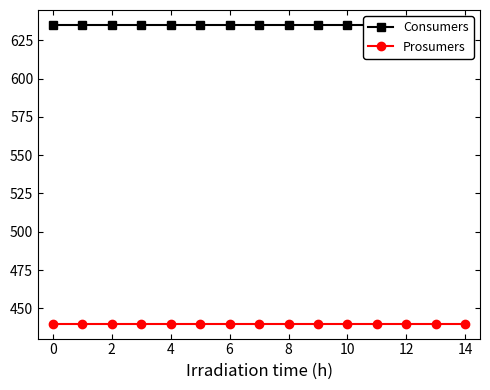

List the series in order of their overall mean, highest first.

Consumers, Prosumers